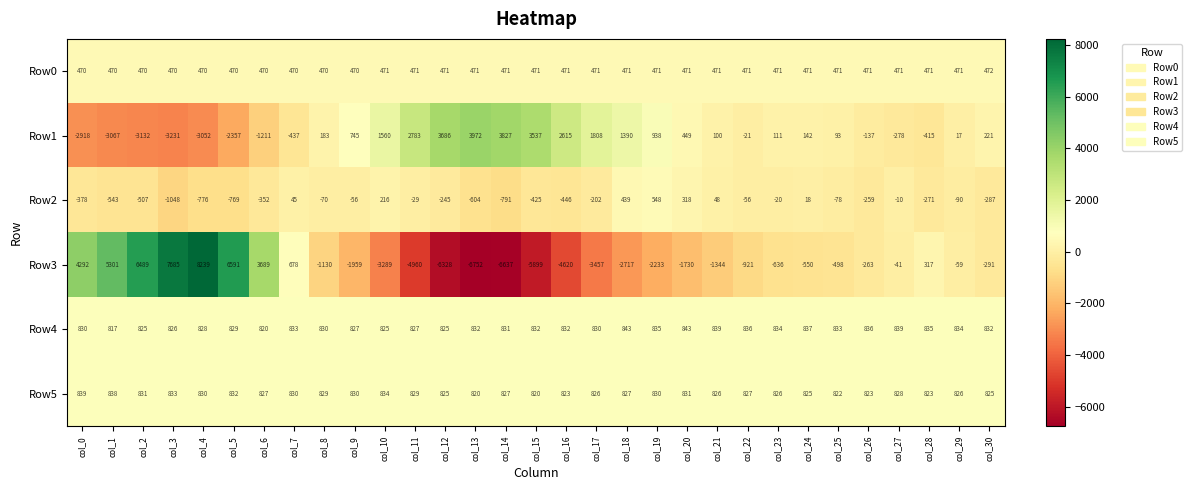

How many positive values does the Row1 series have?

19